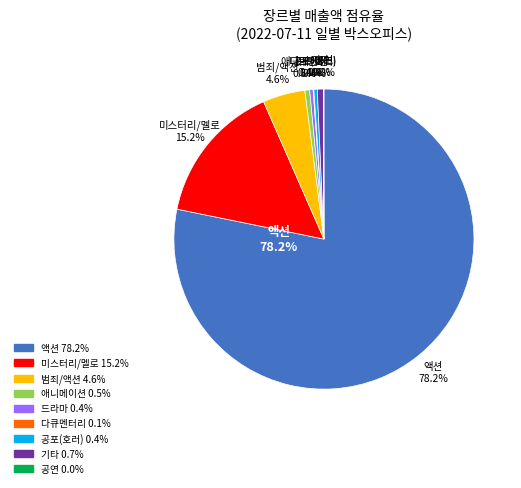

Which category accounts for the majority?

액션